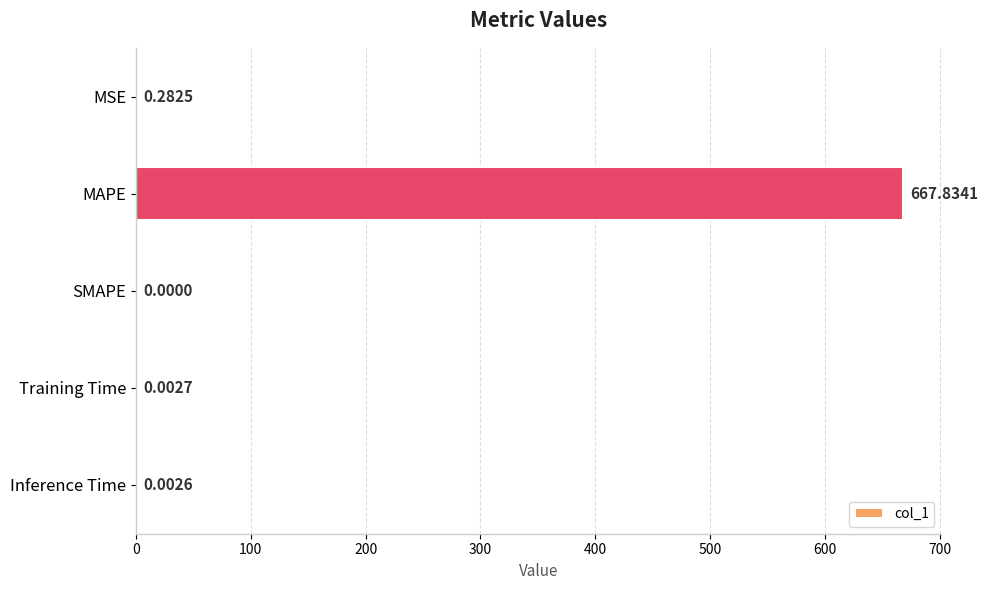

Between MAPE and MSE, which is larger?

MAPE